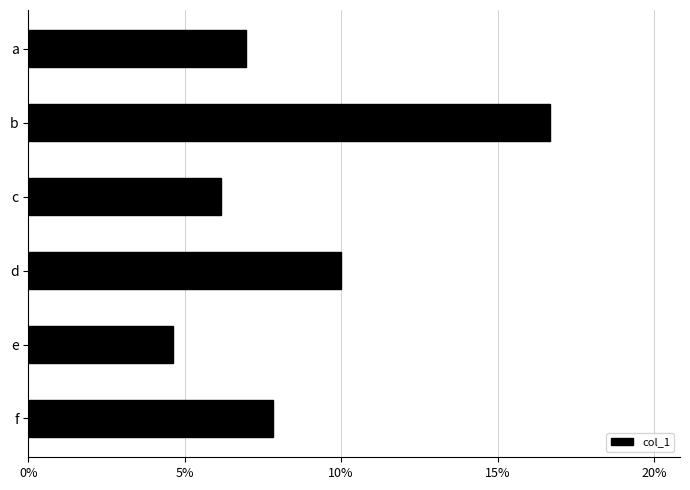

Are the bars horizontal?

Yes